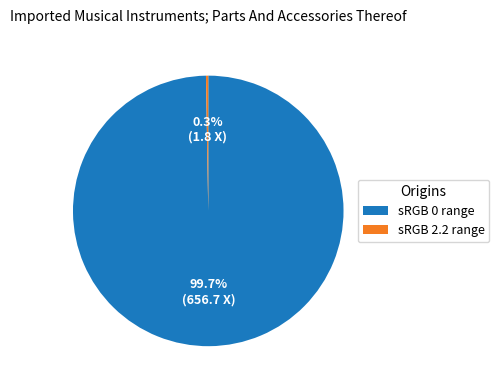

Is there a majority slice in this chart?

Yes